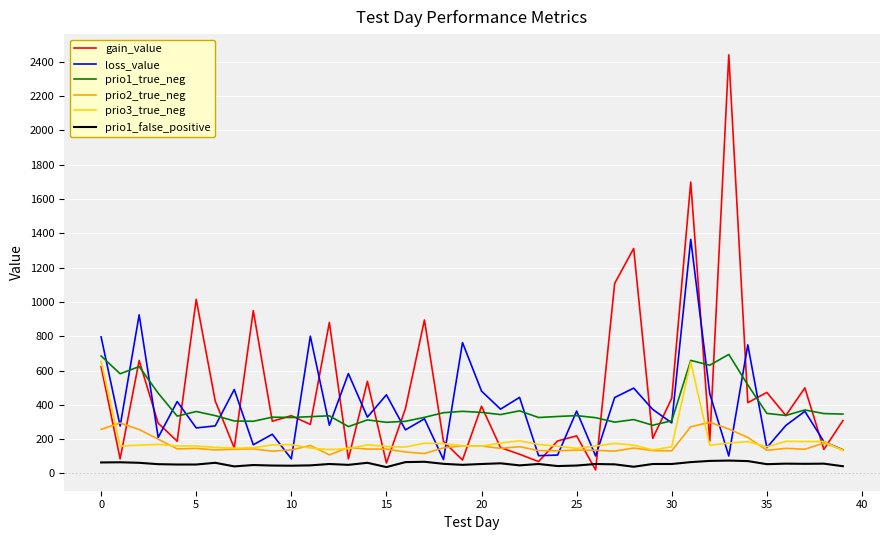

True or false: loss_value and gain_value cross at least once.

True